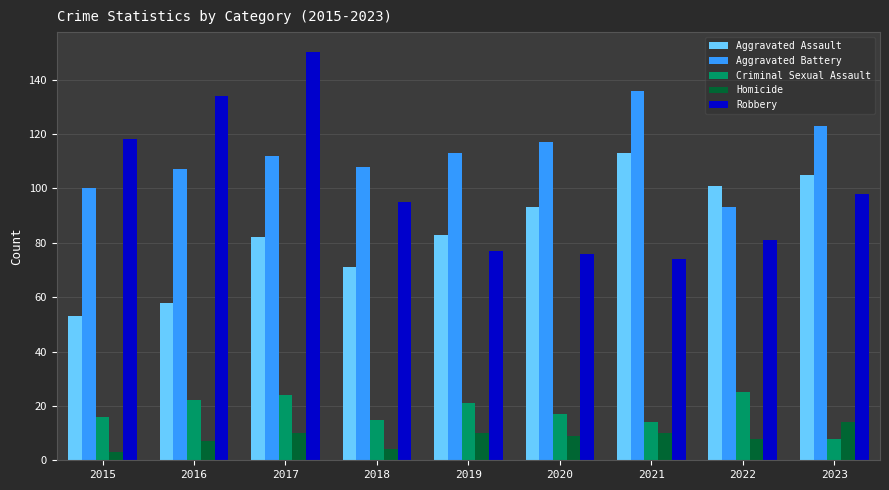

Does the chart contain stacked bars?

No